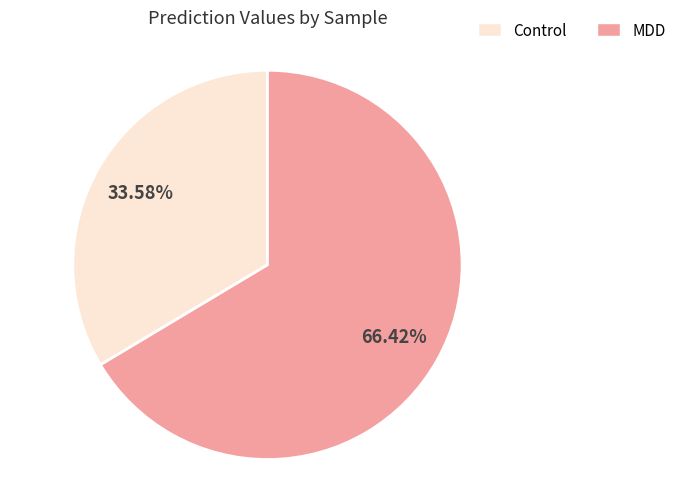

To the nearest percent, what is the difference between the largest and smallest slice percentages?

33%